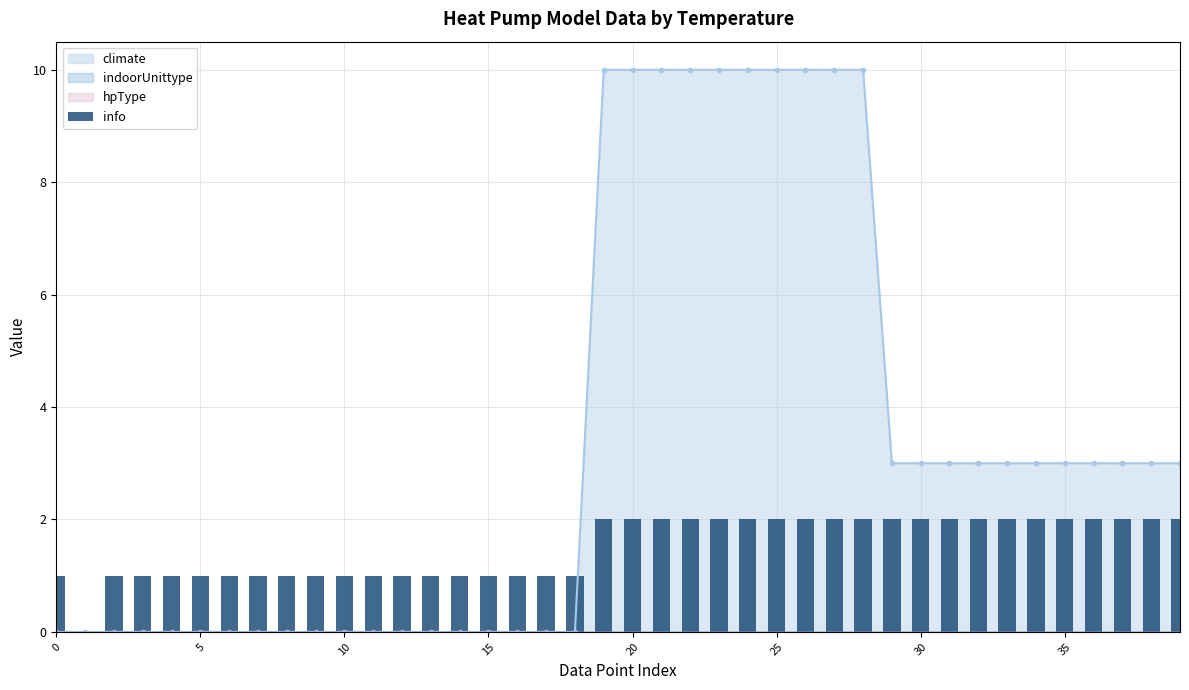

True or false: climate has a value of 10 at 25.

True